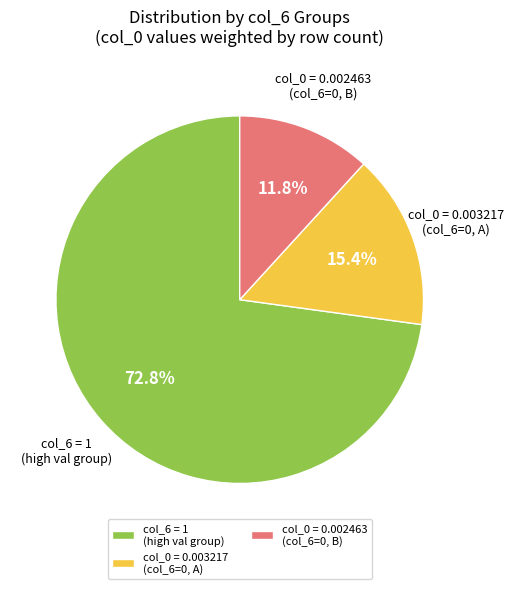

Is col_6 = 1 (high val group) the majority of the pie?

Yes